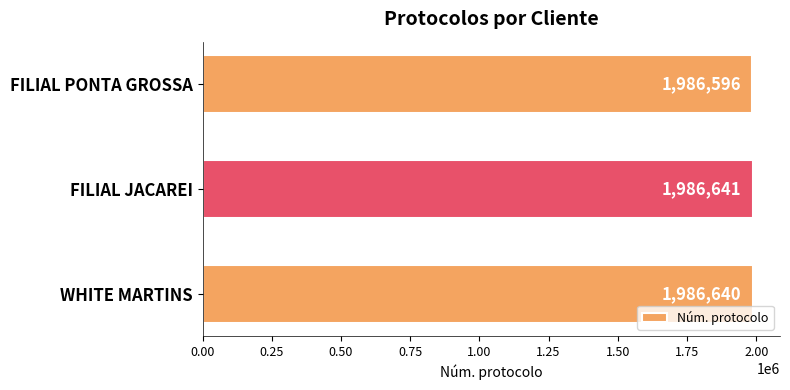

How many categories are shown in the chart?

3